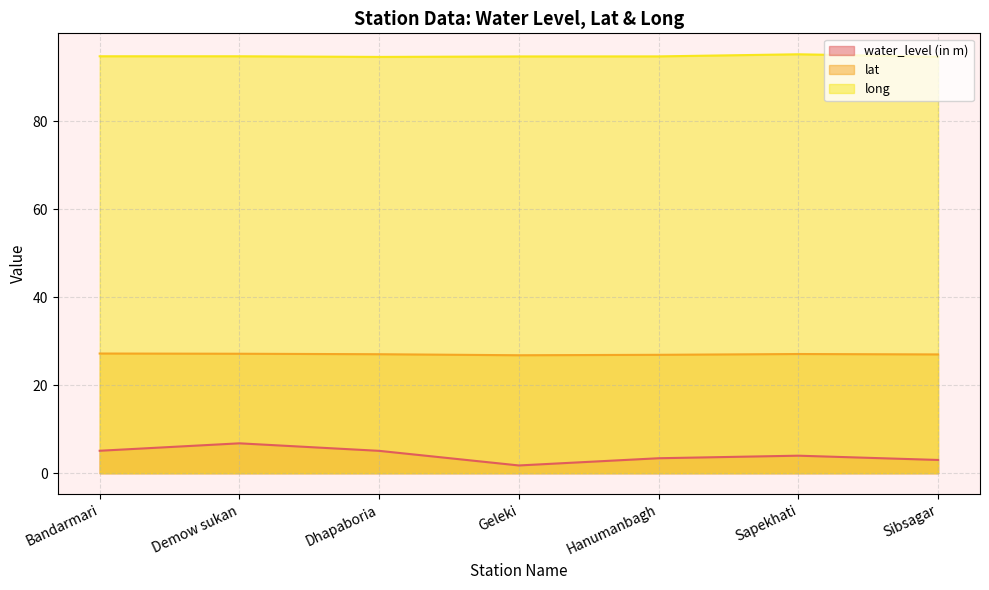

List the series in order of their overall mean, lowest first.

water_level (in m), lat, long